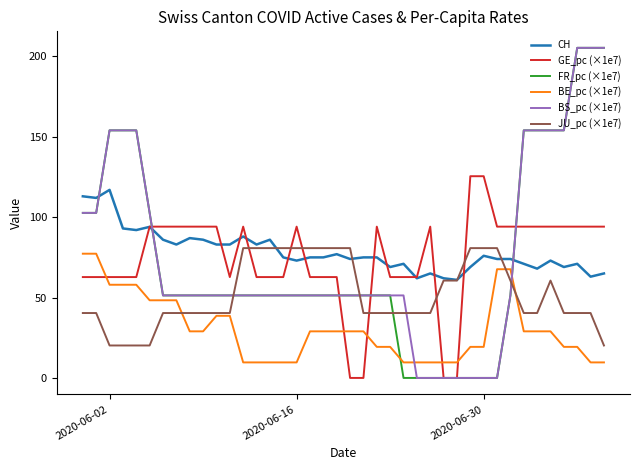

True or false: BE_pc (×1e7) and CH intersect in this chart.

False